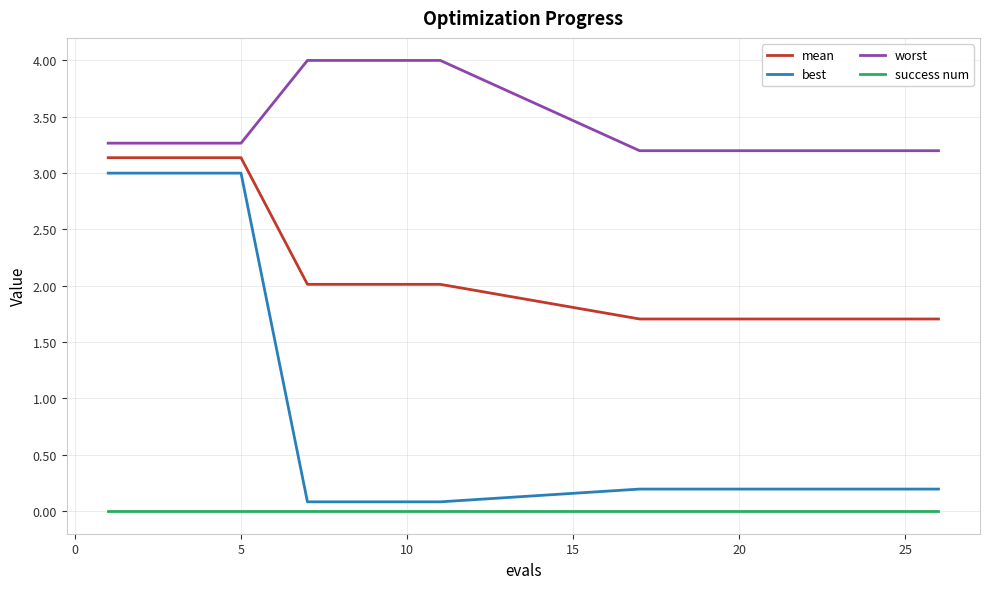

What are all the series names shown in the legend?

mean, best, worst, success num